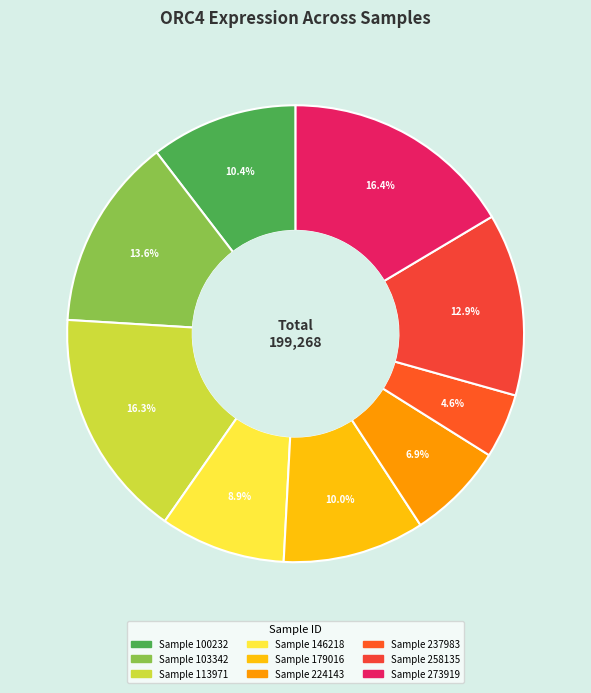

How many slices are in this pie chart?

9